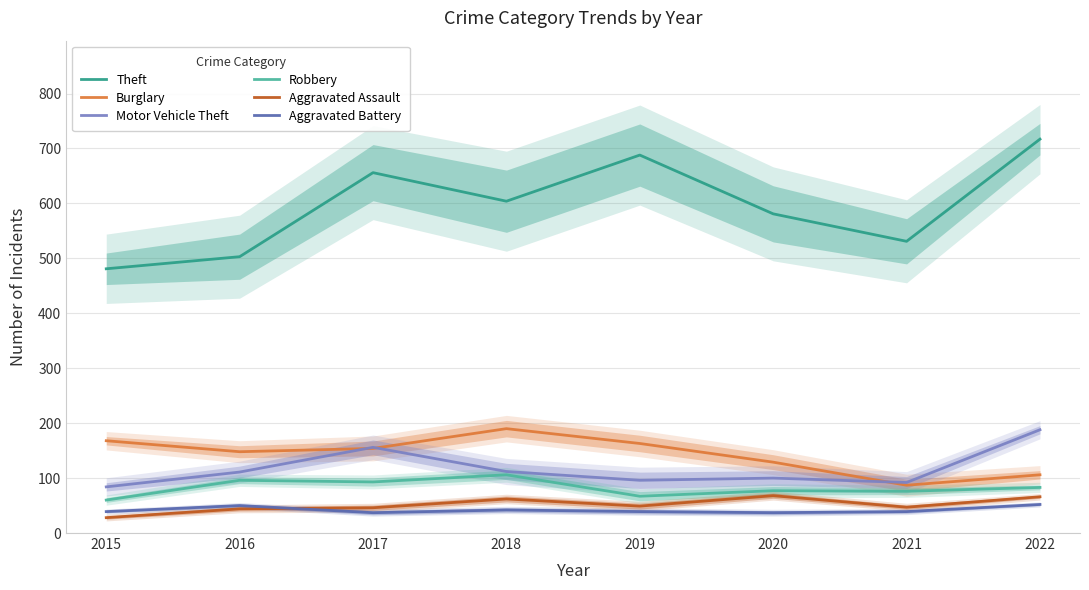

What is the highest value of the Motor Vehicle Theft series?

188